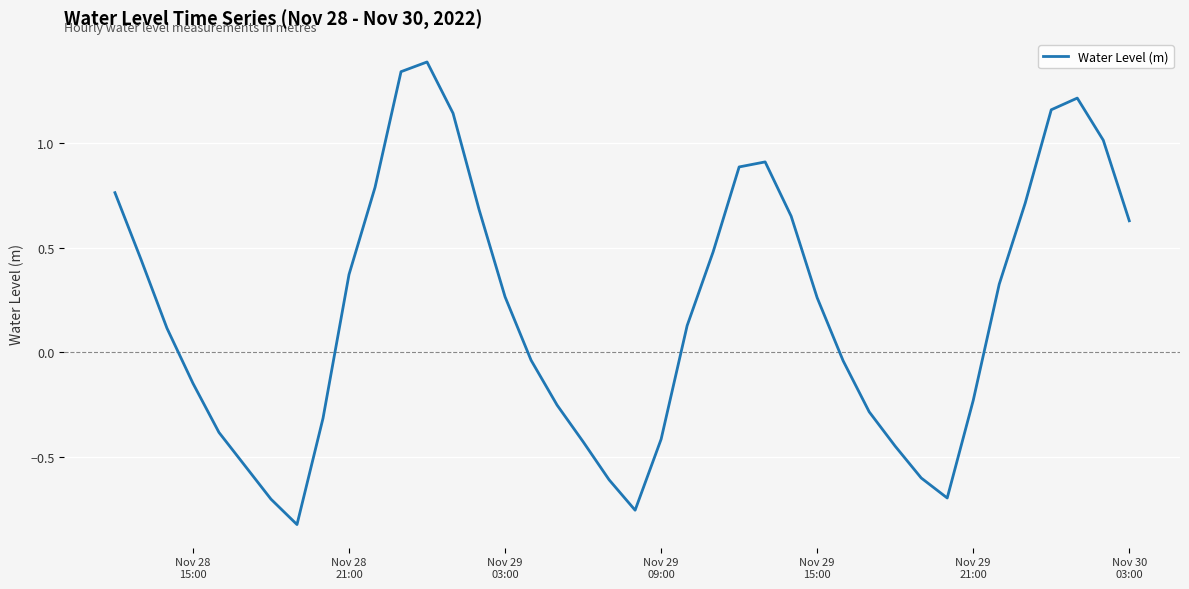

What is the difference between the maximum and minimum values?

2.2